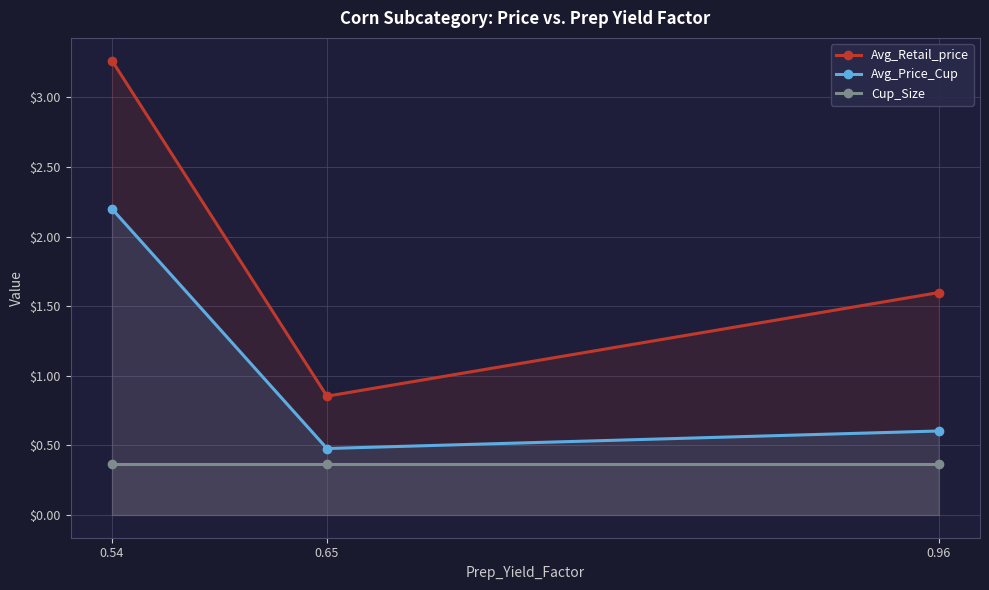

Does the chart display data point markers on the line(s)?

Yes